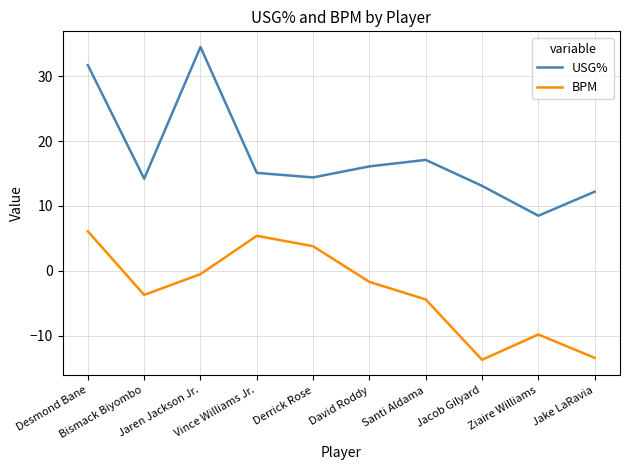

The value of USG% at Derrick Rose is 14.4. True or false?

True